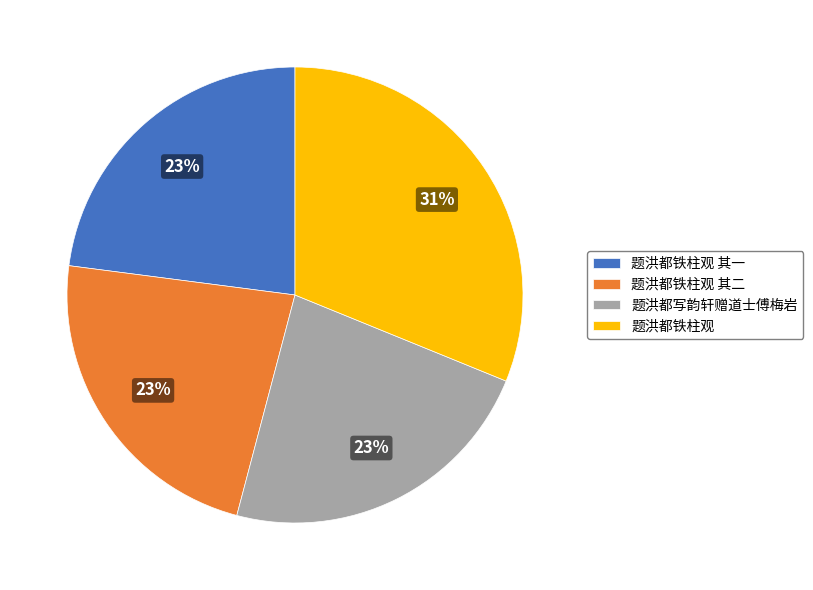

Is there any slice that represents more than half of the pie?

No